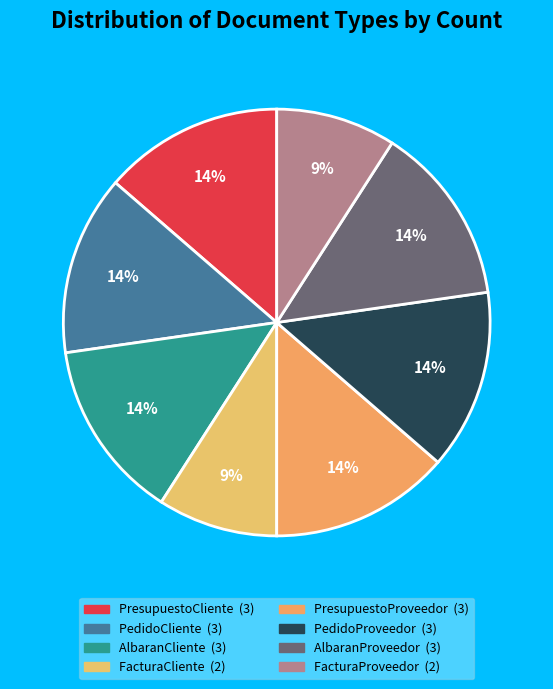

To the nearest percent, what percentage of the pie is PresupuestoProveedor?

14%